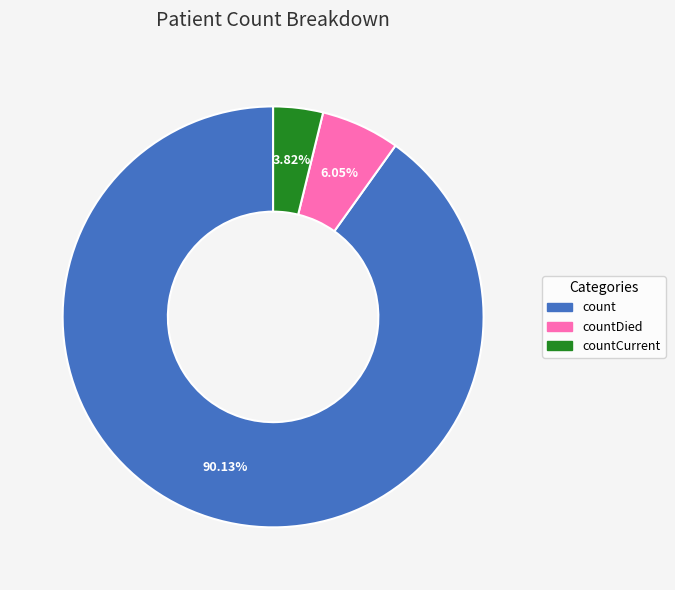

How many segments does this pie chart have?

3